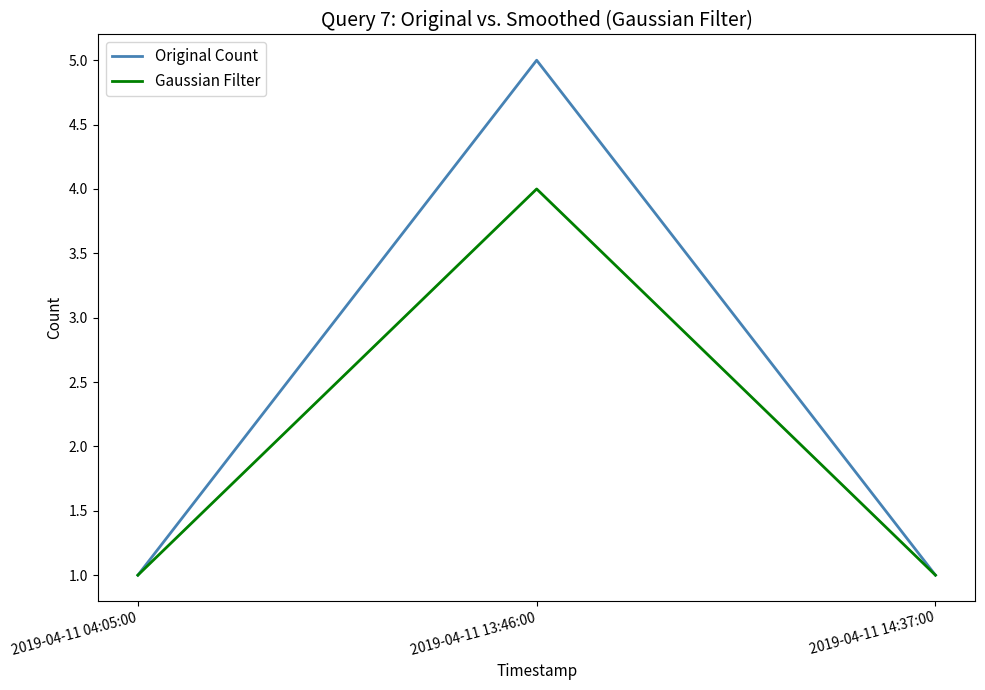

Which series has the largest total across all categories?

Original Count